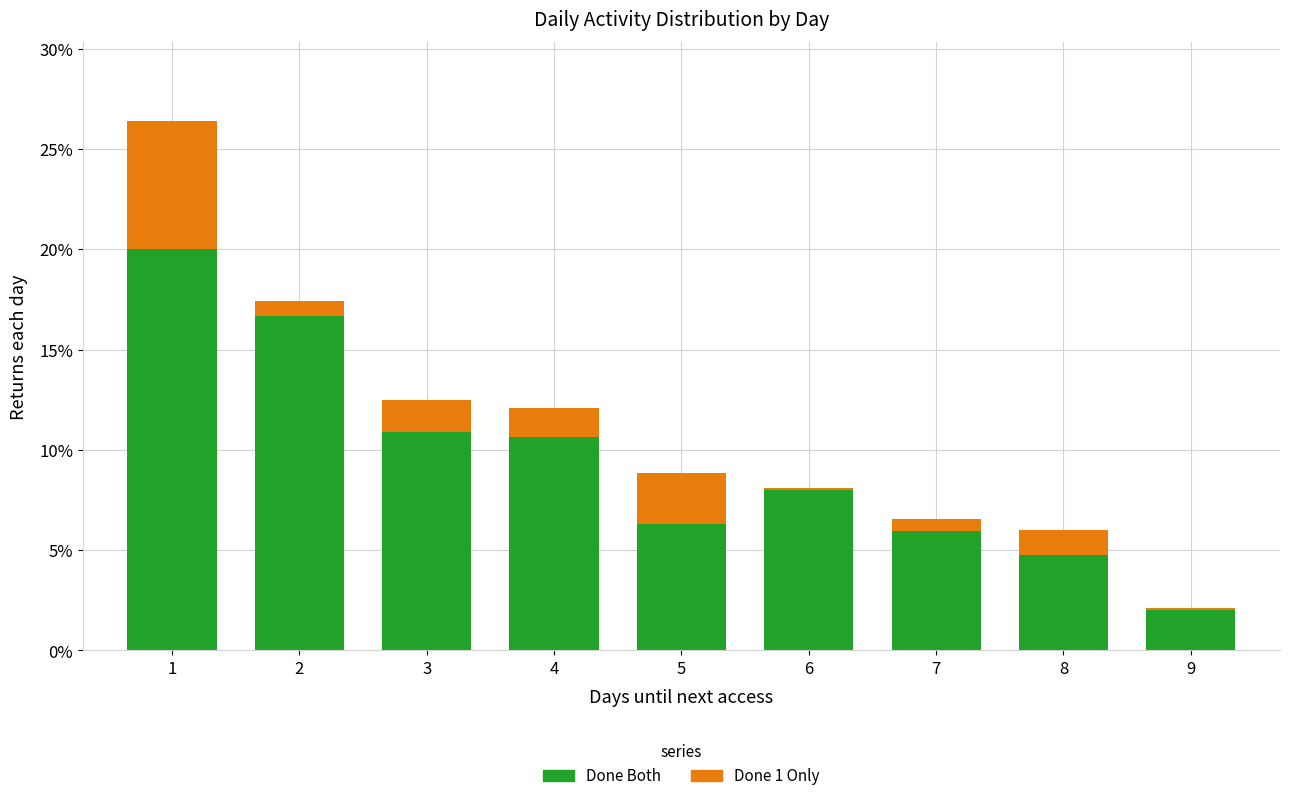

What are all the series names shown in the legend?

Done Both, Done 1 Only